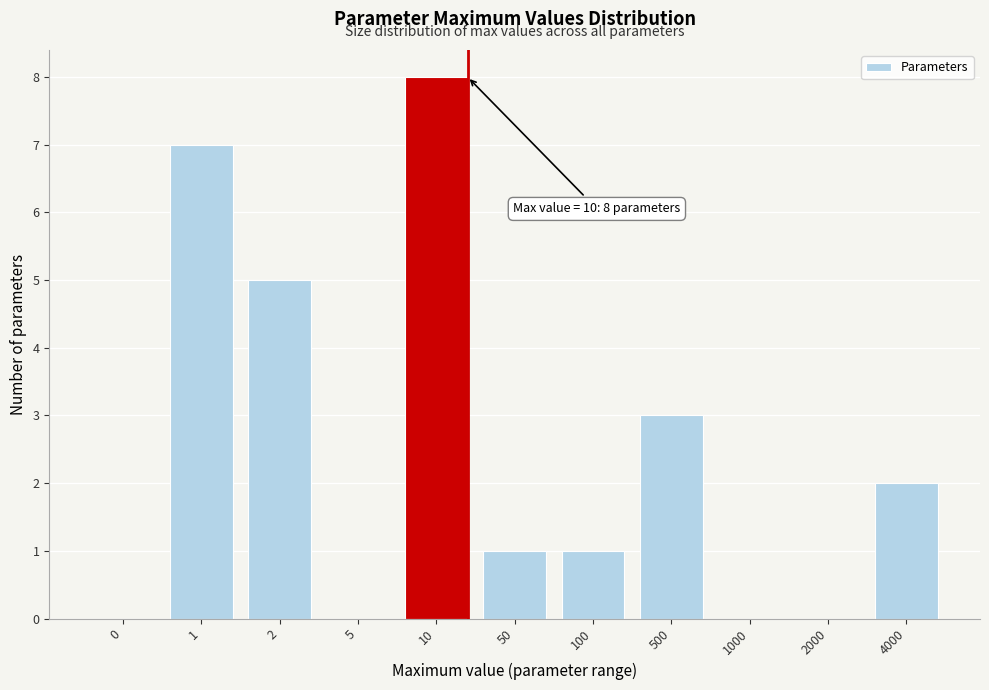

Reading right to left, extract all data points from this chart.

4000=2	2000=0	1000=0	500=3	100=1	50=1	10=8	5=0	2=5	1=7	0=0